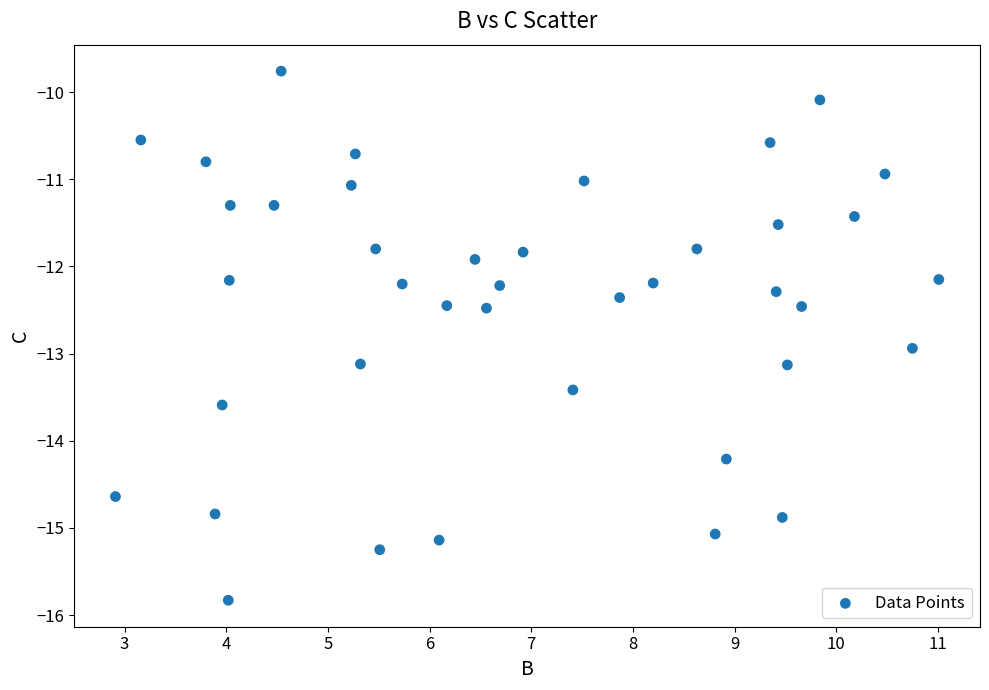

What Y value in the scatter plot is closest to -12?

-11.9